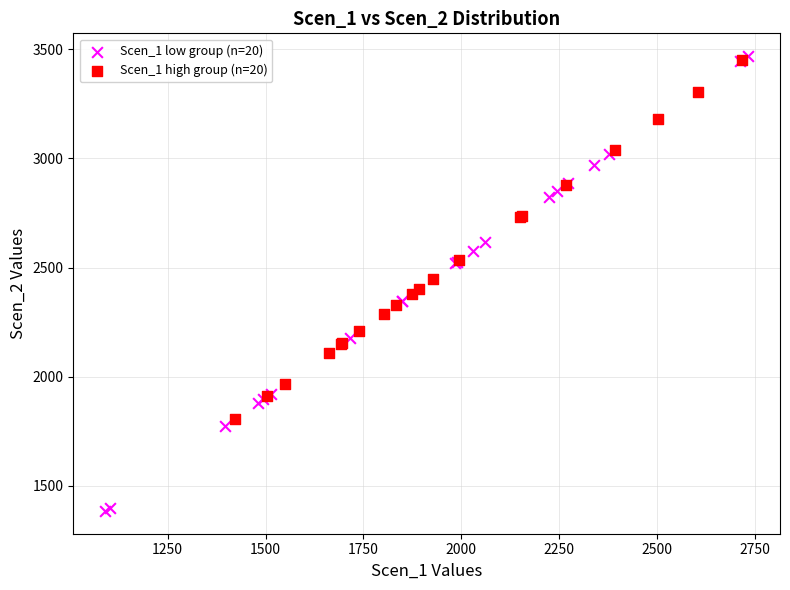

Which series has the widest spread of Y values?

Scen_1 low group (n=20)